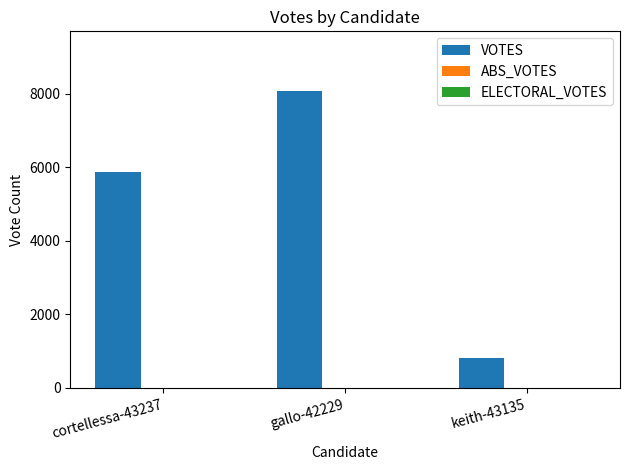

Reading left to right, list all the values displayed in this chart.

cortellessa-43237=5866	gallo-42229=8080	keith-43135=813